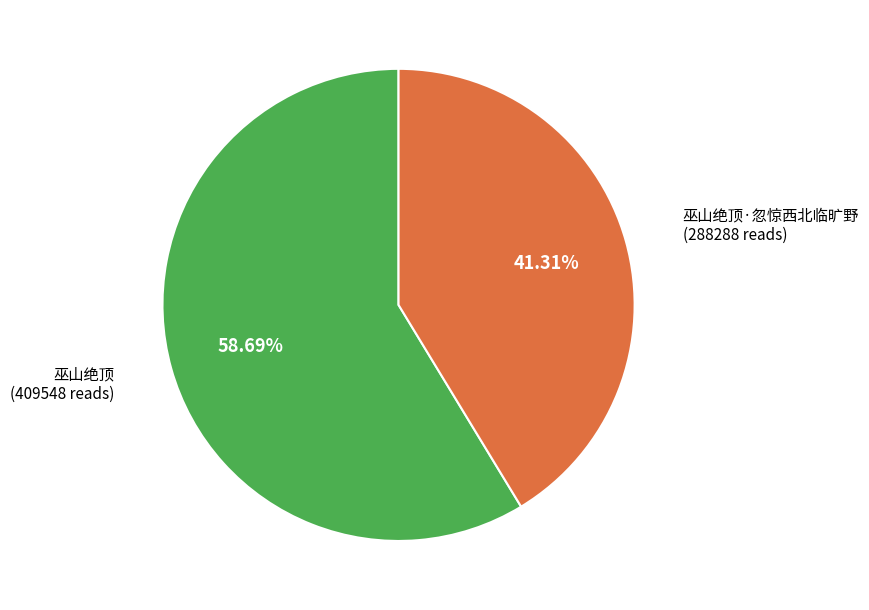

How much of the chart is everything except 巫山绝顶?

41.3%